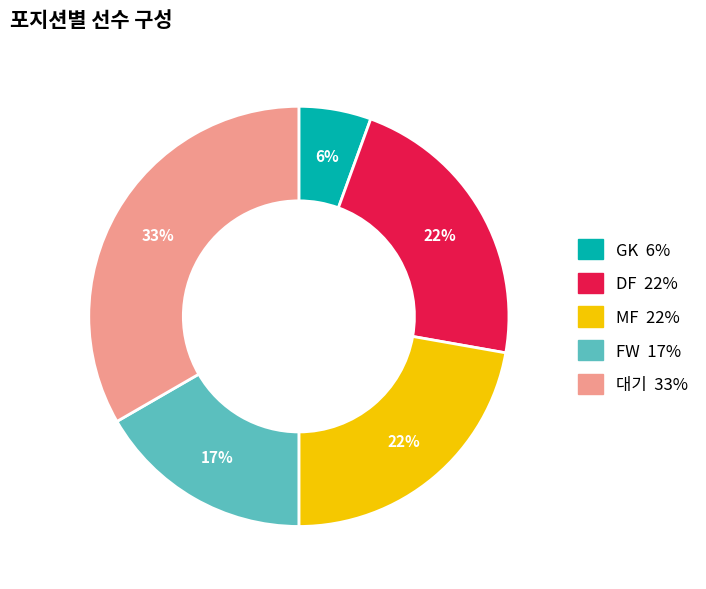

Do GK and 대기 together represent more than half of the pie?

No